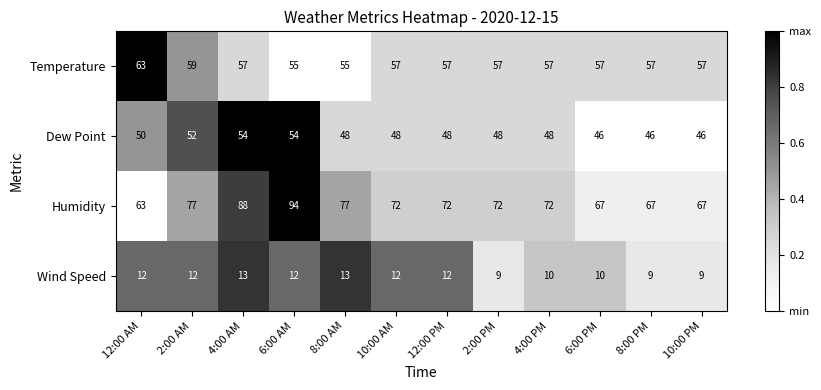

Is the value of Dew Point at 6:00 PM greater than the value of Humidity at 10:00 PM?

No